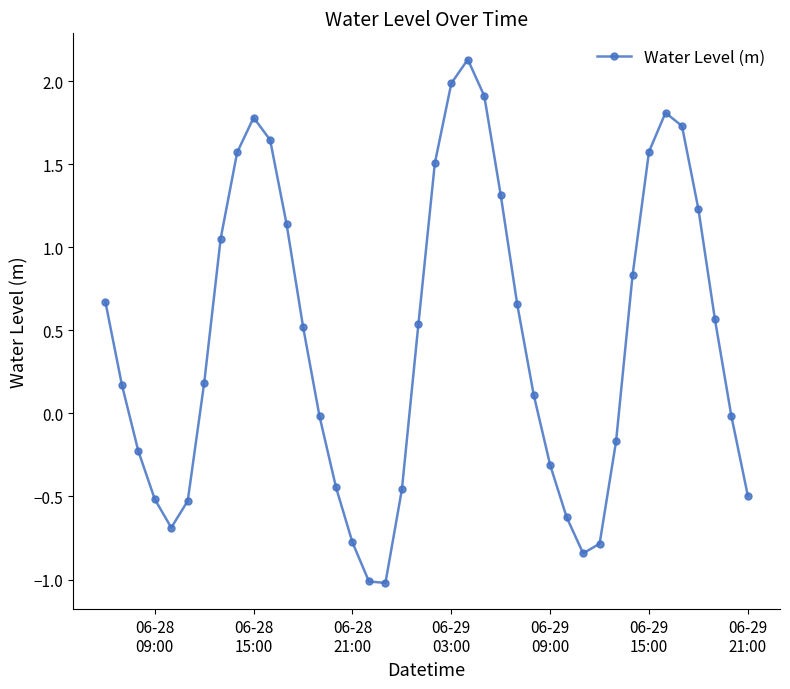

How many points are higher than both their immediate neighbors (excluding endpoints)?

3